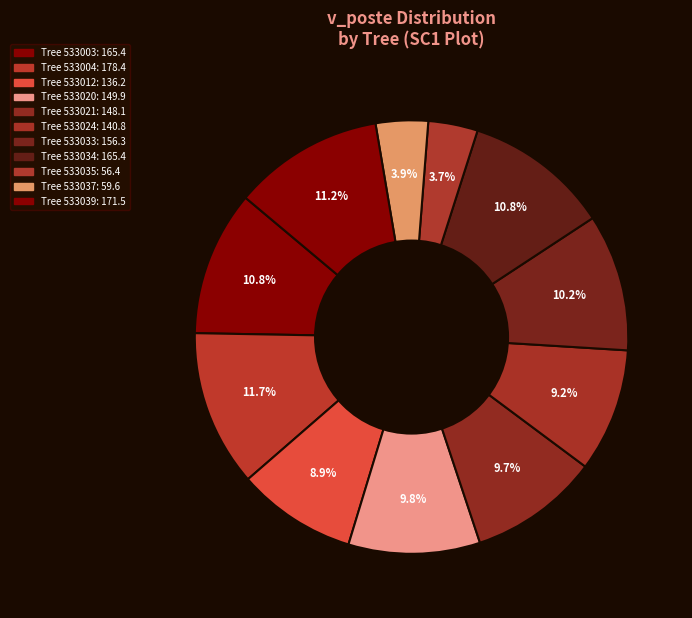

Count the number of slices in the pie.

11